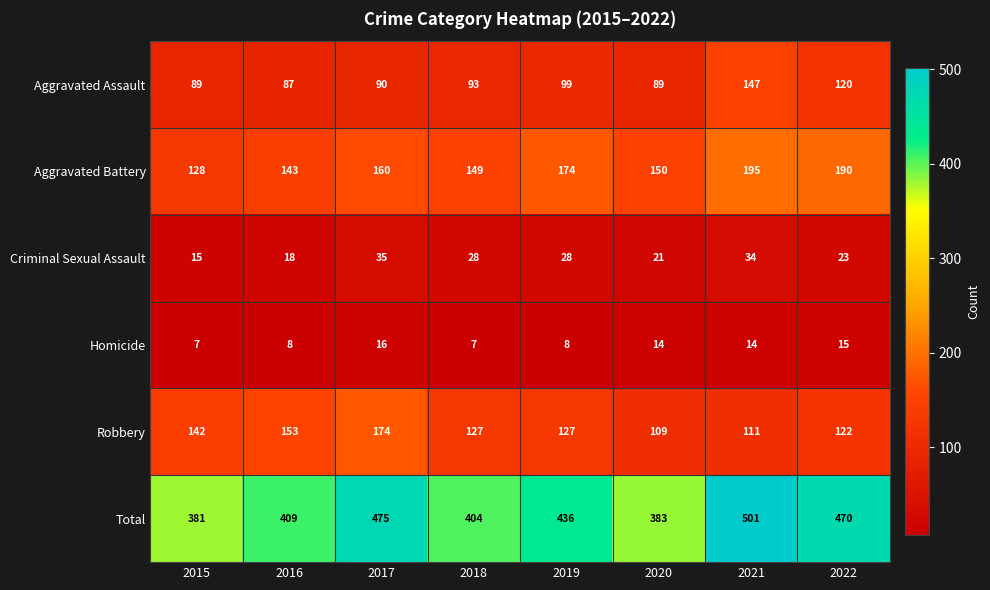

Is the value of Aggravated Assault at 2019 greater than the value of Aggravated Battery at 2019?

No